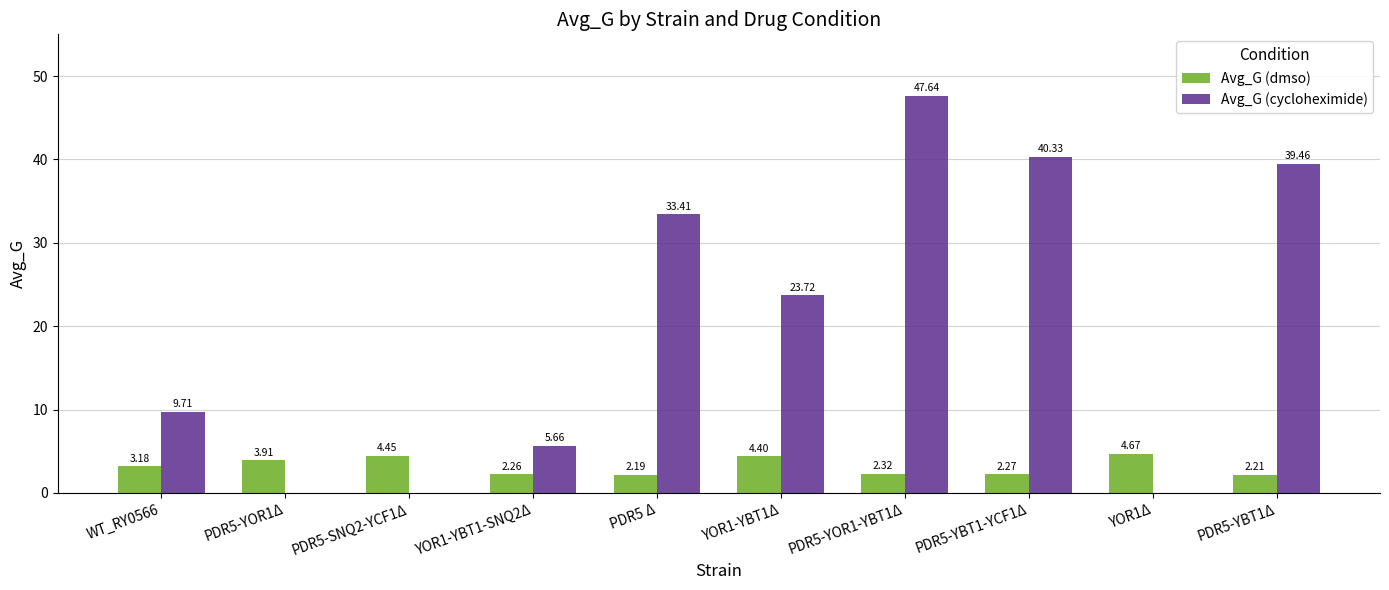

True or false: Avg_G (cycloheximide) has a value of 10.7 at PDR5 Δ.

False